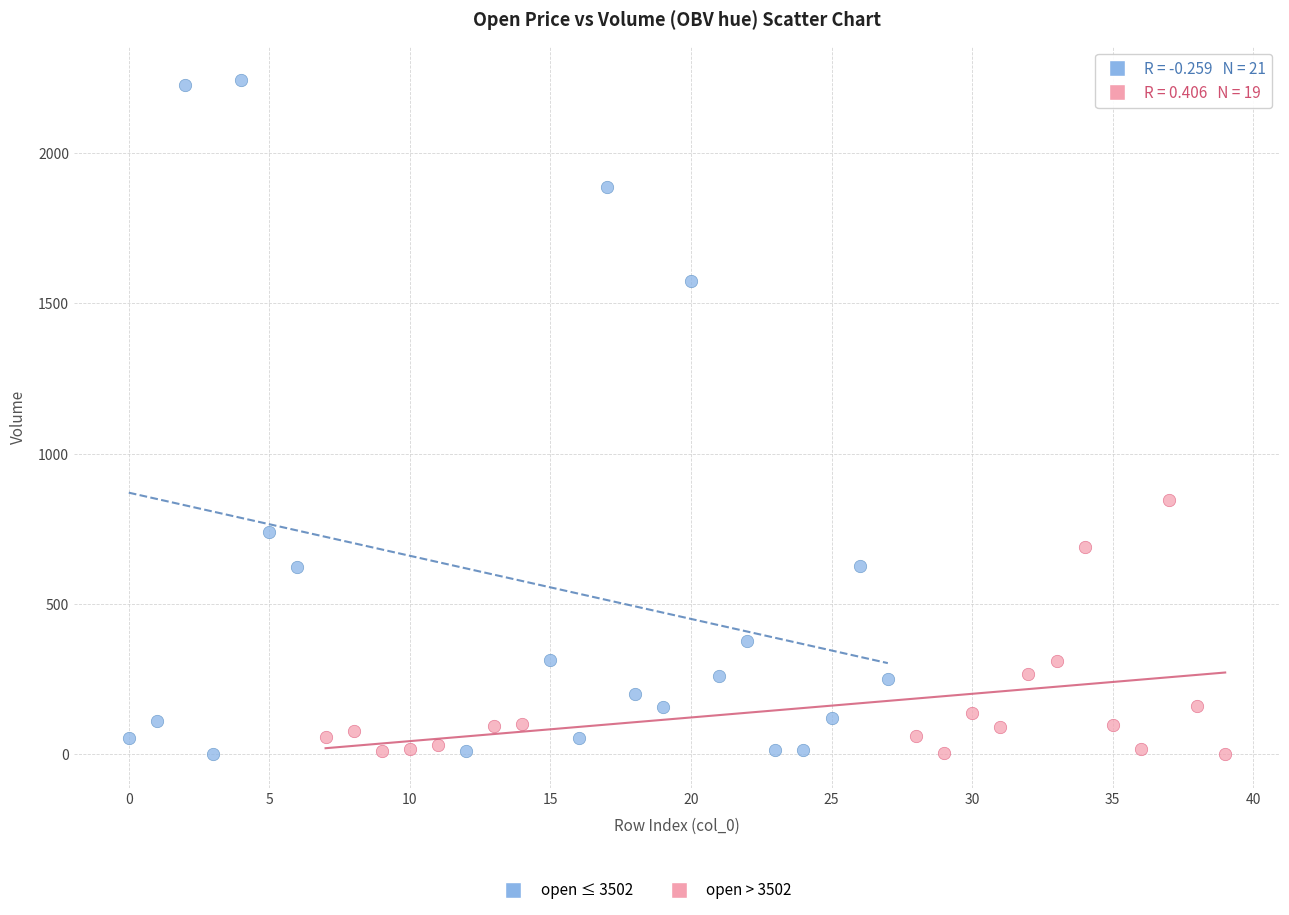

Which series reaches the maximum Y coordinate?

open ≤ 3502